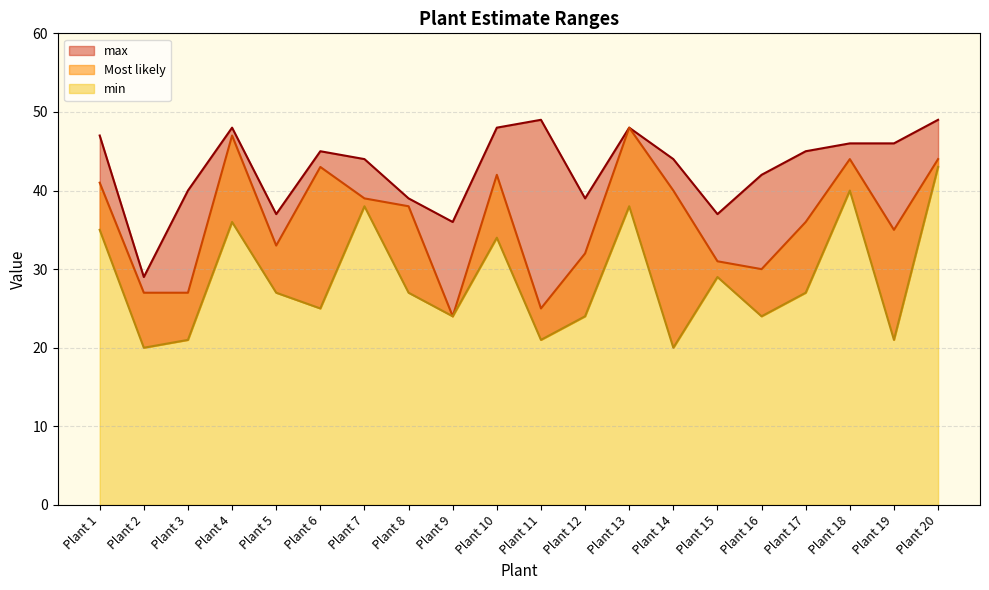

True or false: max and Most likely intersect in this chart.

False